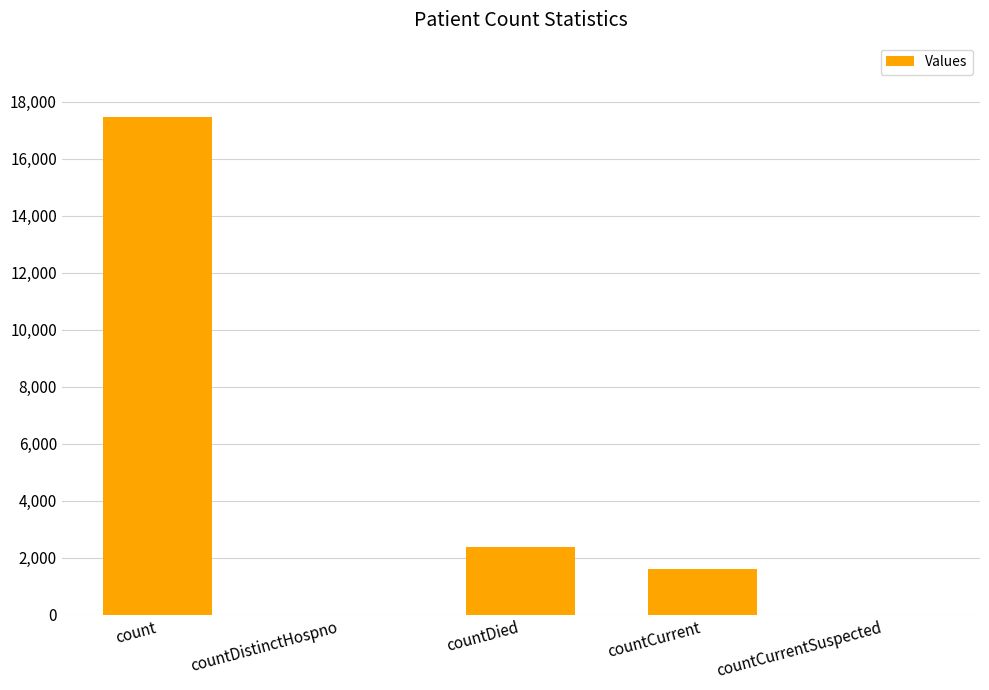

Are the bars grouped side by side (vs. stacked)?

No